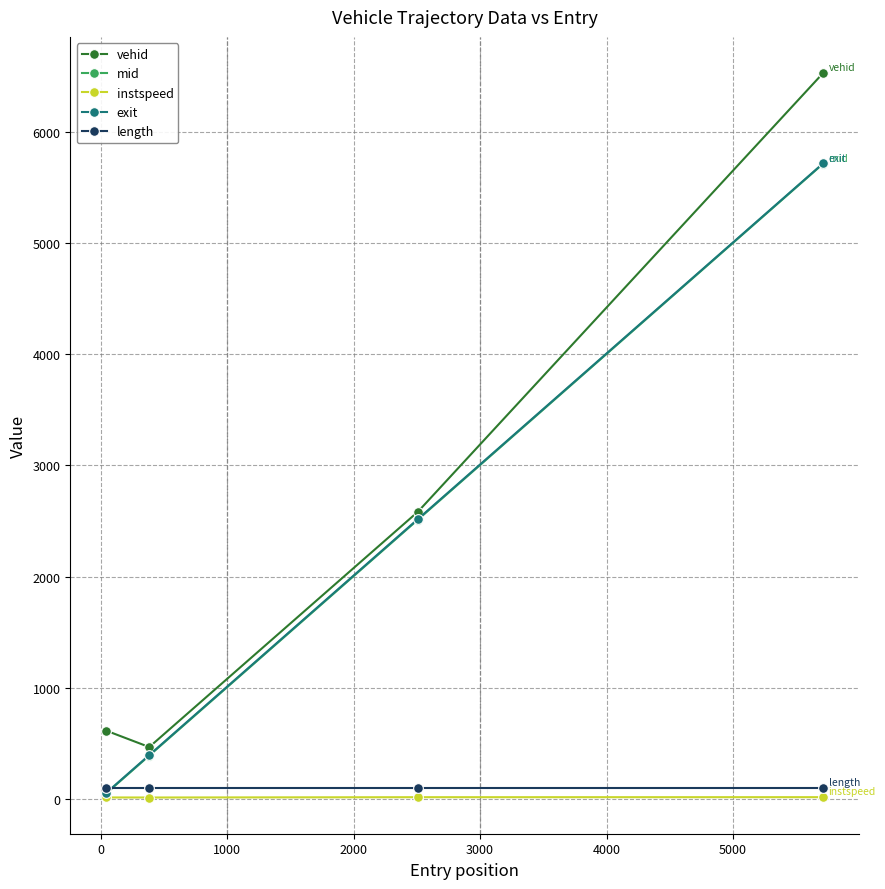

True or false: instspeed and vehid cross at least once.

False